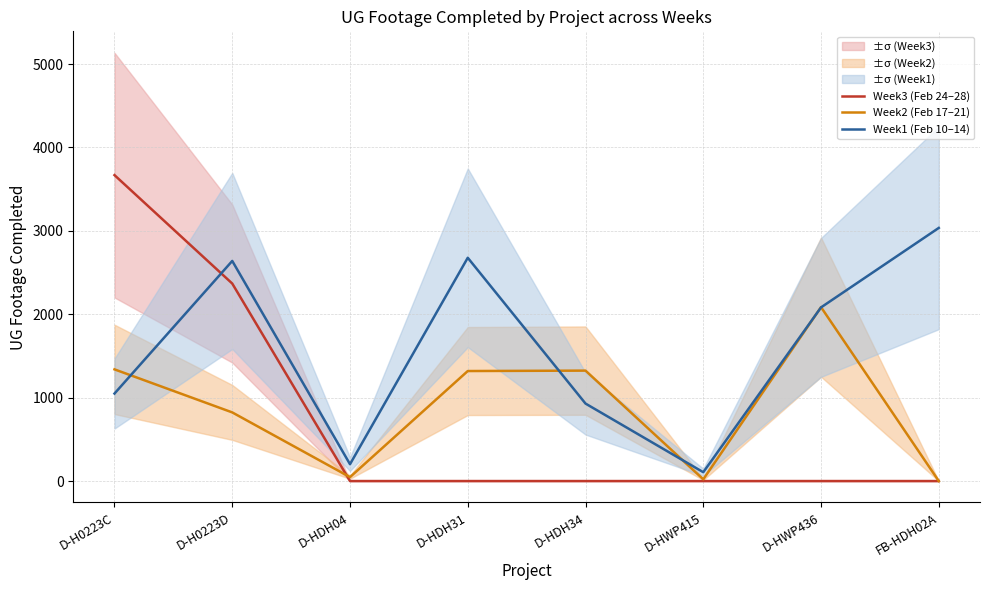

Count the number of data series in this chart.

3